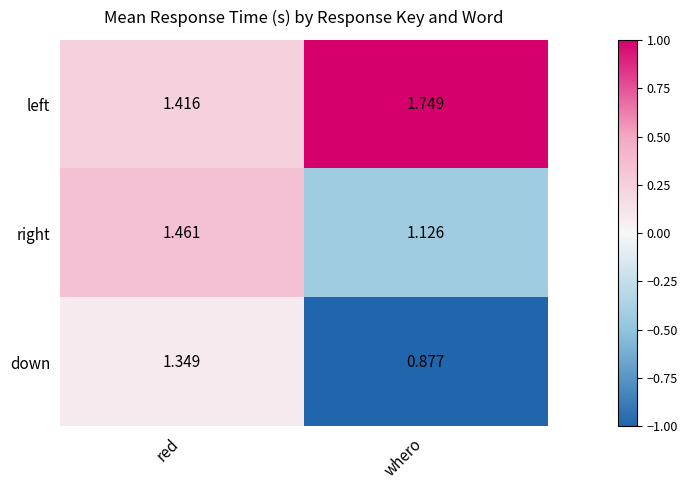

How many values in the down series exceed 1?

1